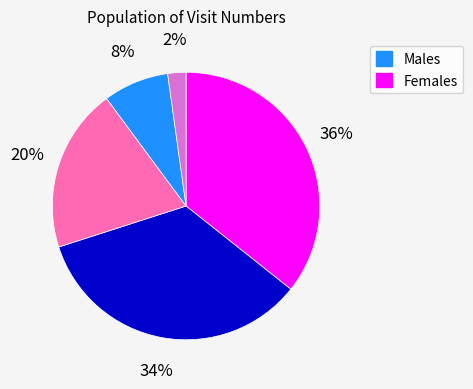

Is there a majority slice in this chart?

No